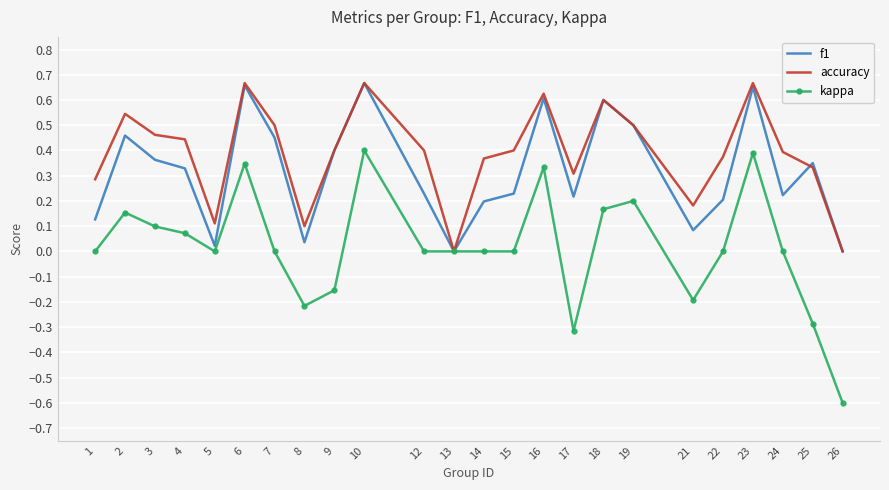

Between 13 and 14, which series saw the biggest shift?

accuracy